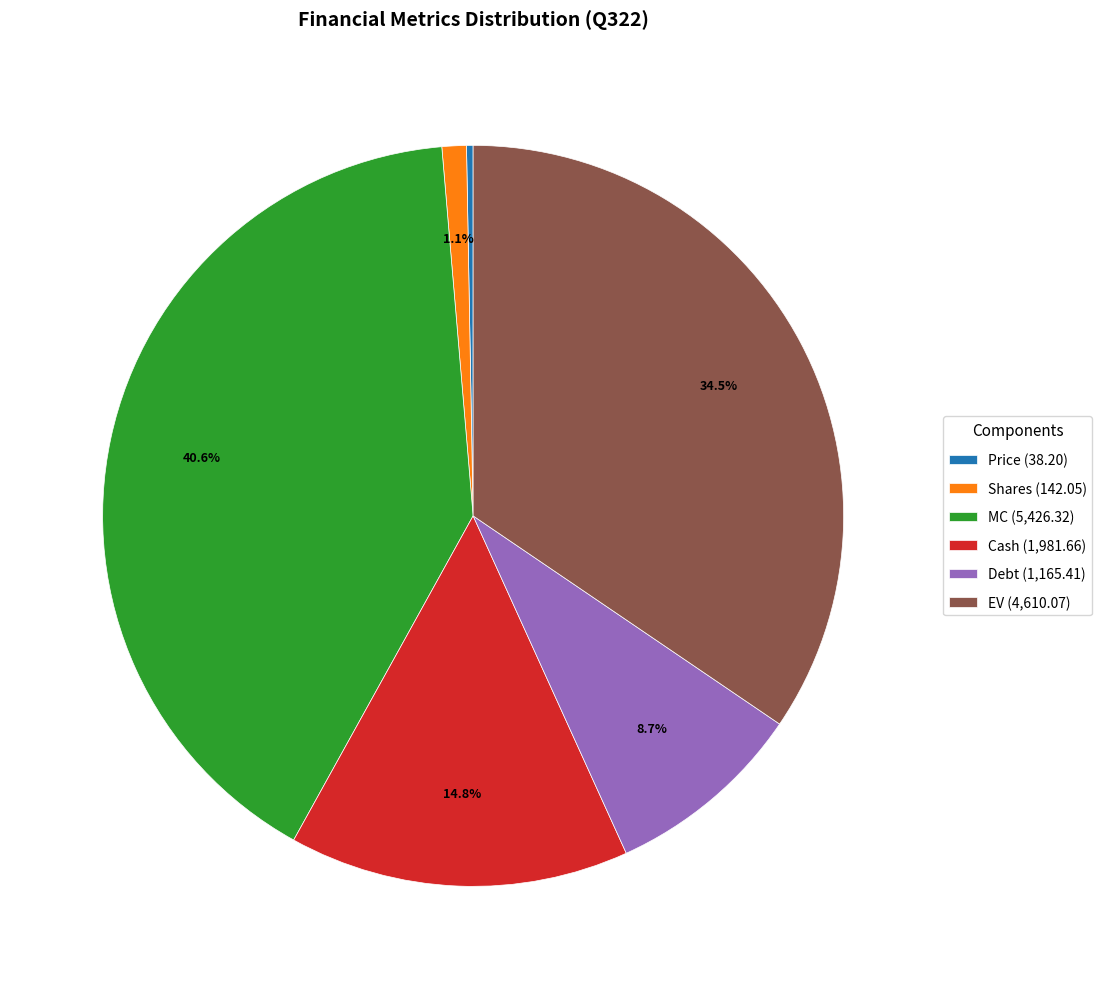

Which slice is the largest?

MC